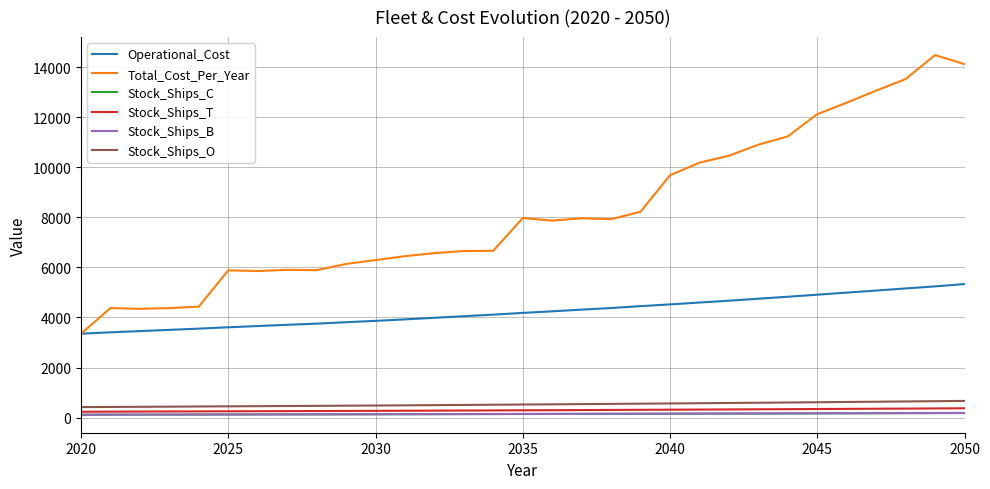

What is the highest value of the Stock_Ships_B series?

188.0